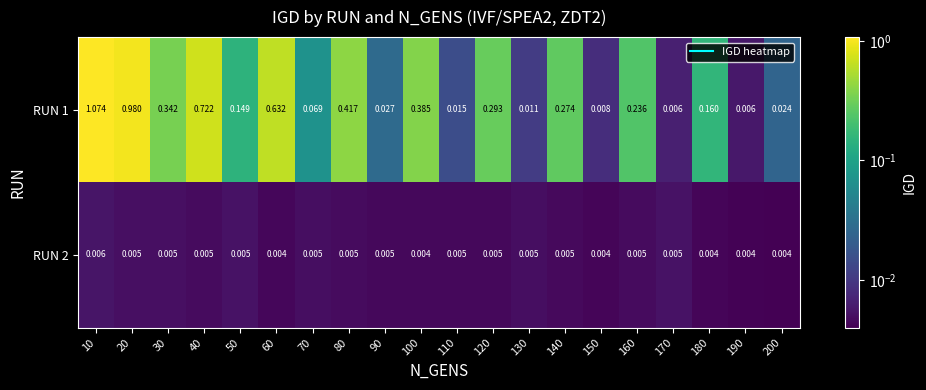

At which category does the chart reach its minimum across all series?

200